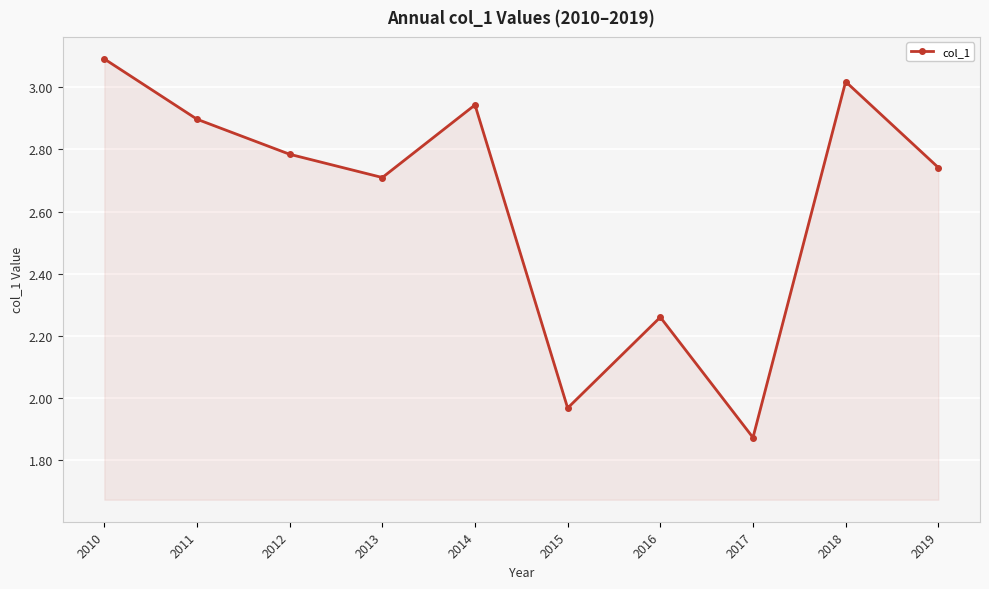

Does the chart have visible grid lines?

Yes